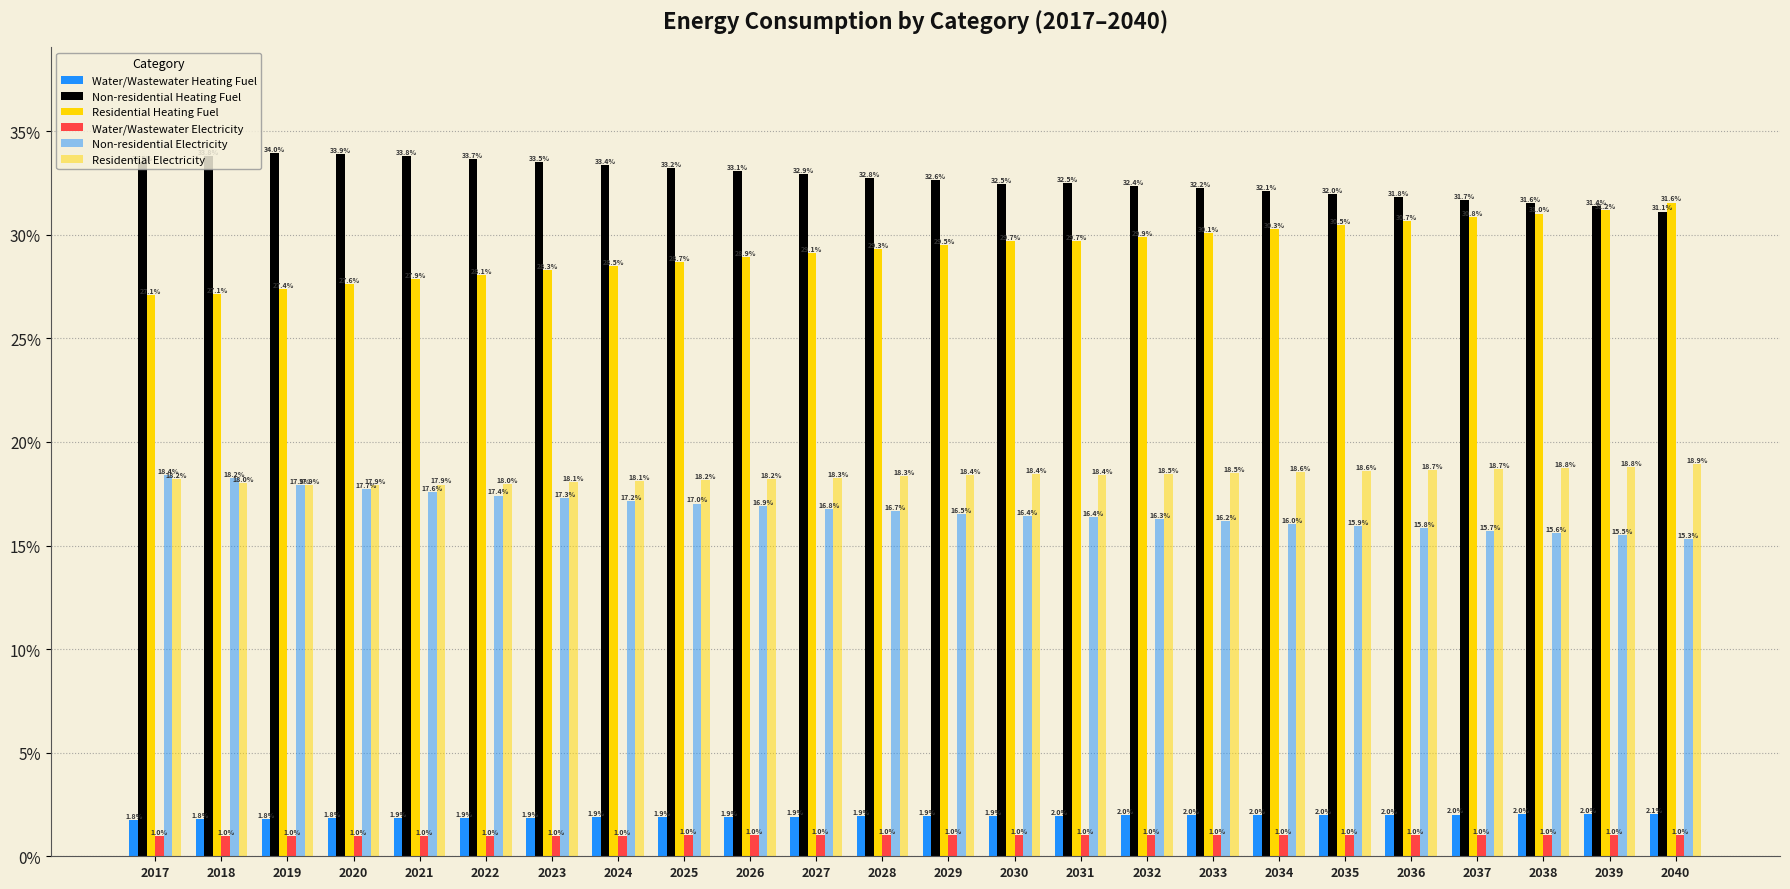

Rank the series by their maximum value, from highest to lowest.

Non-residential Heating Fuel, Residential Heating Fuel, Residential Electricity, Non-residential Electricity, Water/Wastewater Heating Fuel, Water/Wastewater Electricity